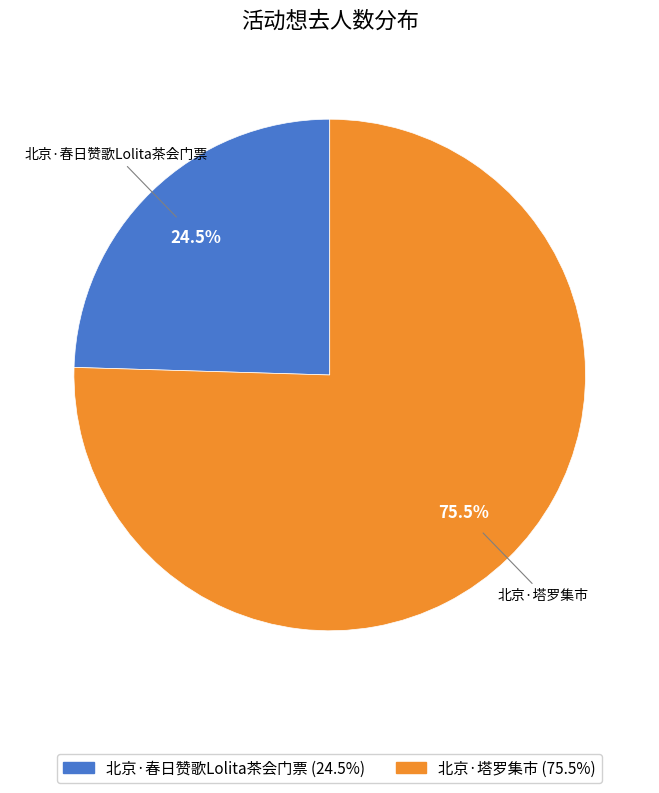

What is the largest slice in the pie chart?

北京·塔罗集市